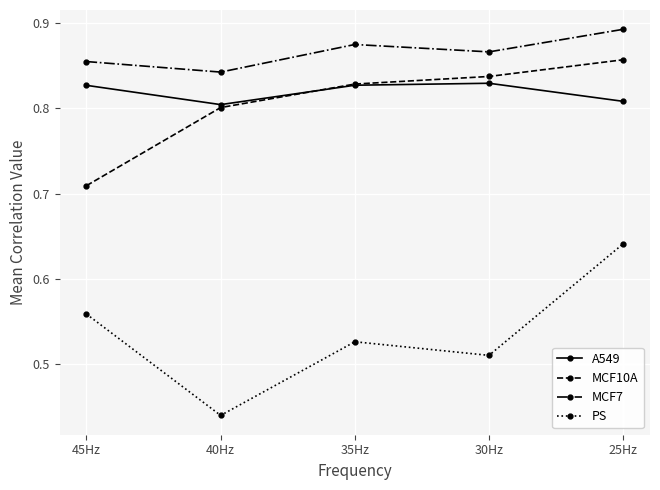

At which category does PS reach its first local valley?

40Hz